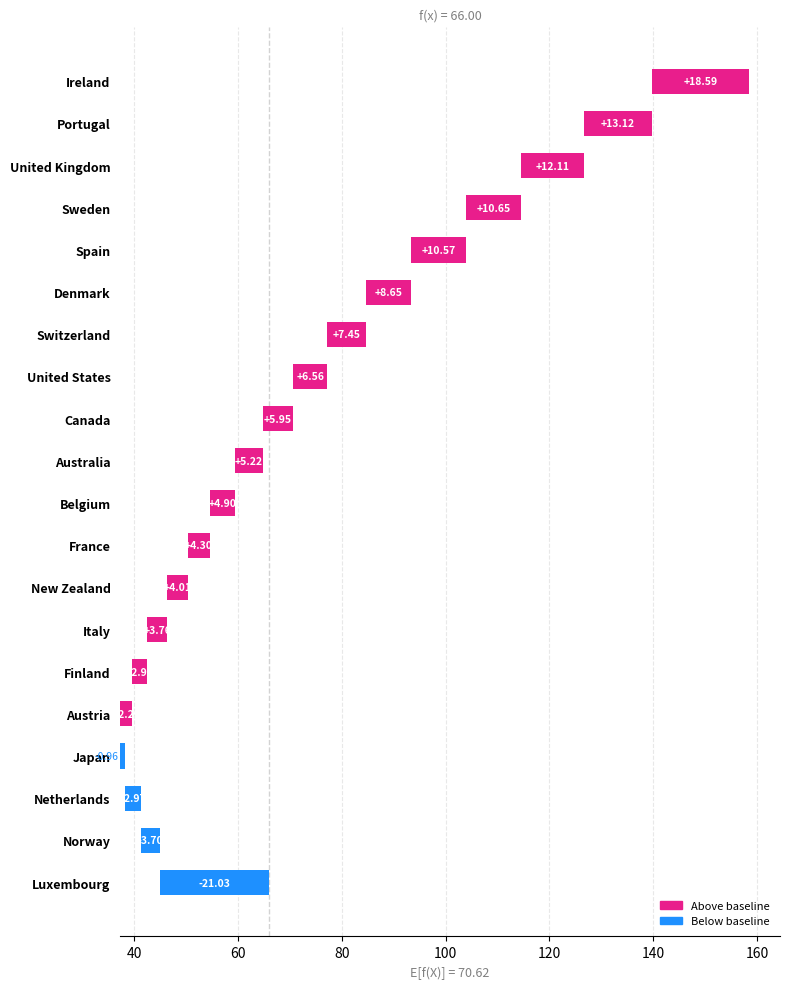

What is the difference between the maximum and second lowest values?

22.3